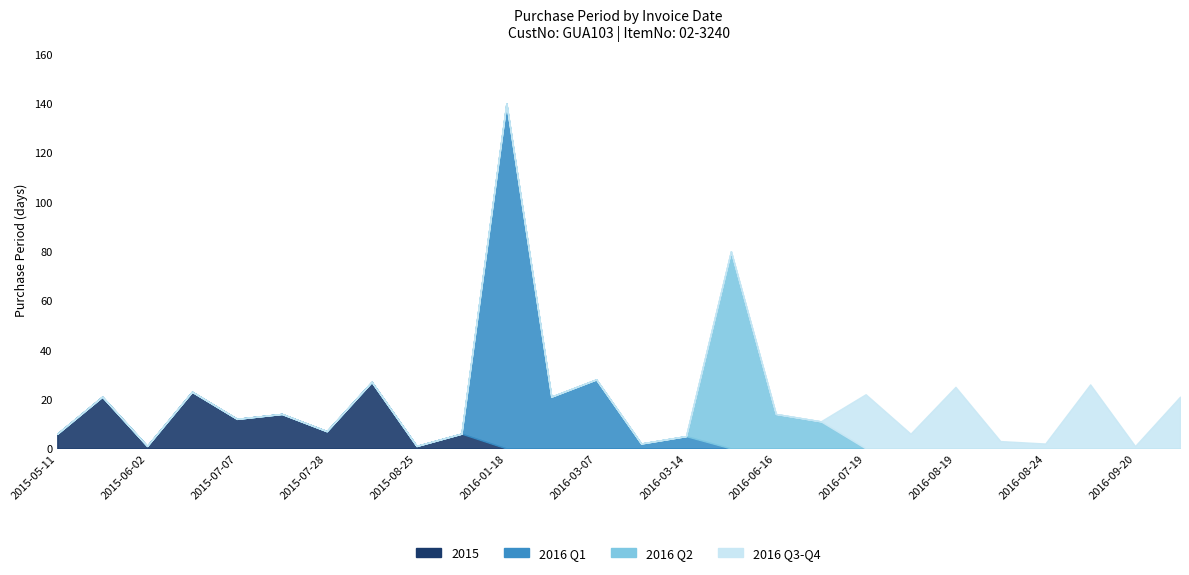

Reading left to right, extract all data points from this chart.

2015: 6	21	1	23	12	14	7	27	1	6	0	0	0	0	0	0	0	0	0	0	0	0	0	0	0	0
2016 Q1: 0	0	0	0	0	0	0	0	0	0	140	21	28	2	5	0	0	0	0	0	0	0	0	0	0	0
2016 Q2: 0	0	0	0	0	0	0	0	0	0	0	0	0	0	0	80	14	11	0	0	0	0	0	0	0	0
2016 Q3-Q4: 0	0	0	0	0	0	0	0	0	0	0	0	0	0	0	0	0	0	22	6	25	3	2	26	1	21